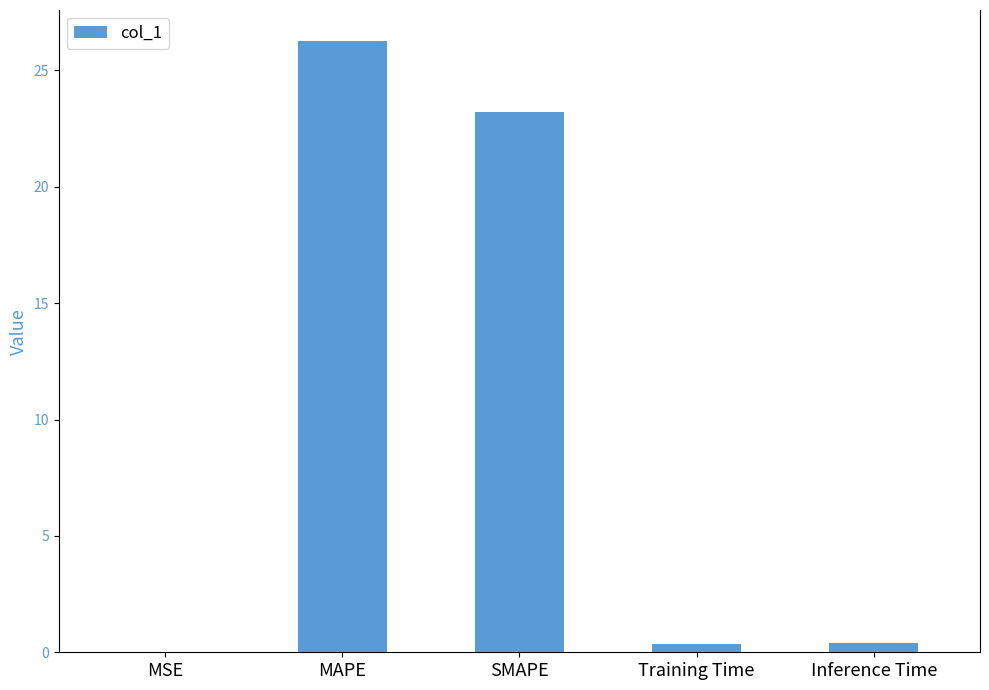

What is the maximum value shown in the chart?

26.3